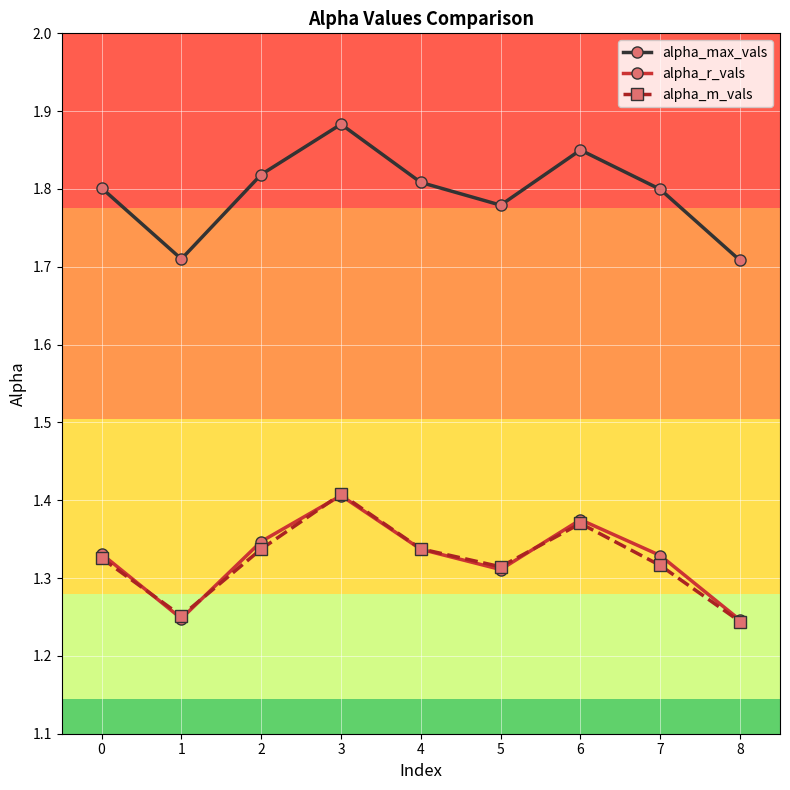

At which label does alpha_m_vals reach its peak?

3